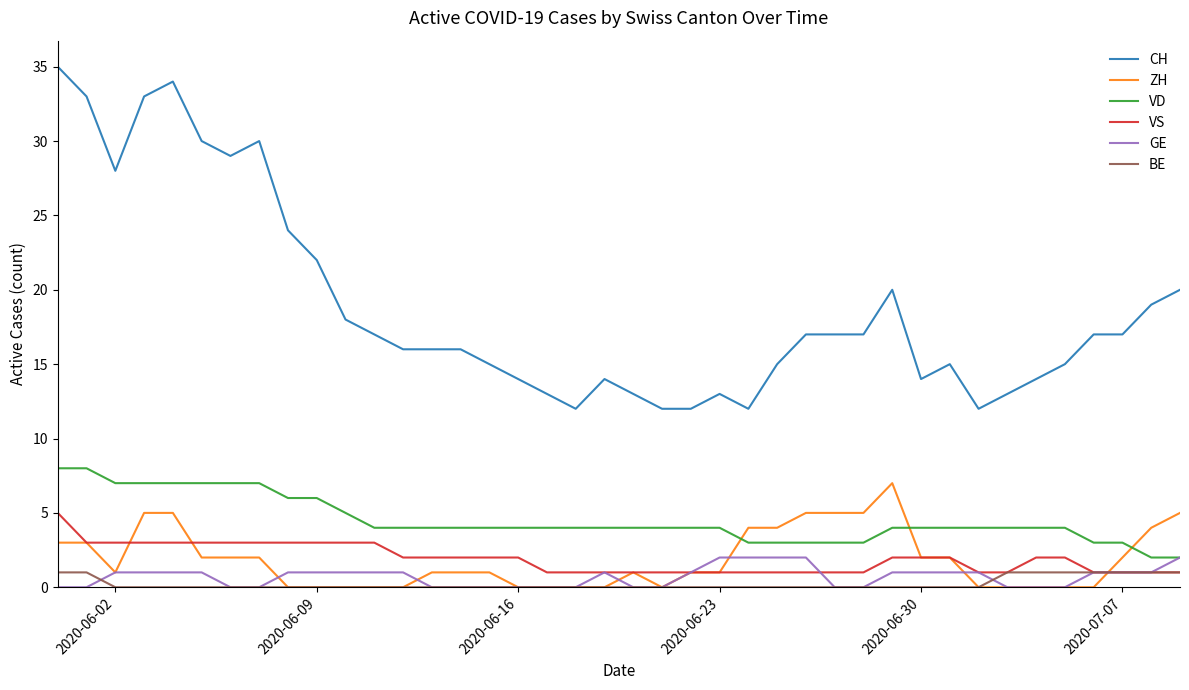

What is the maximum value shown in the chart?

35